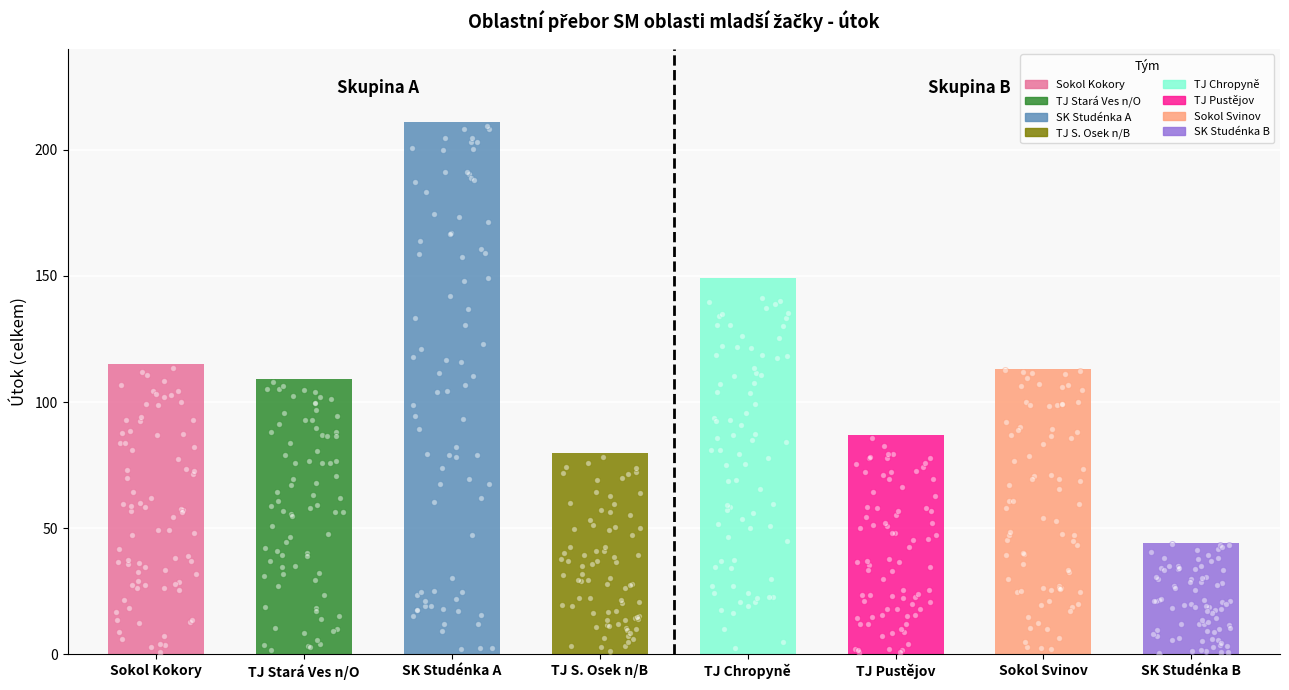

What is the change in value from TJ Chropyně to TJ Pustějov?

-62